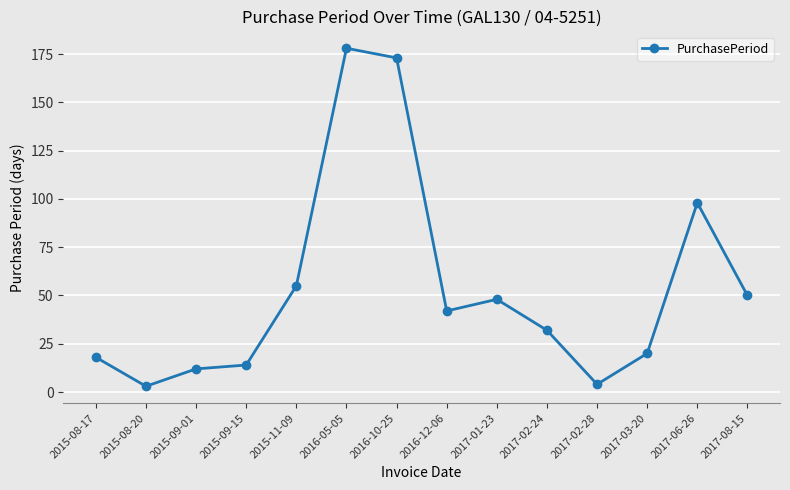

Count the number of data series in this chart.

1